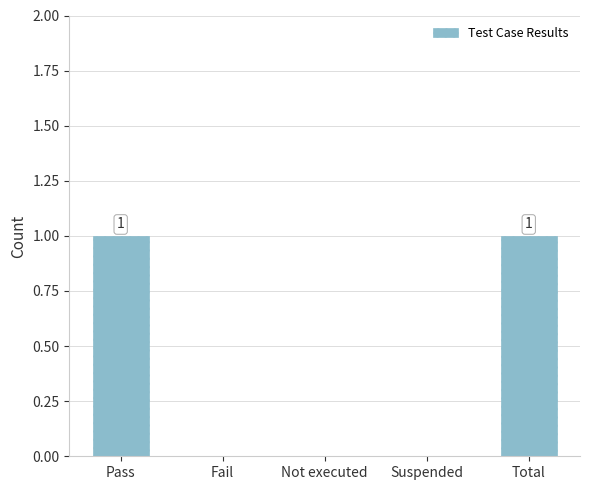

Which has a higher value, Not executed or Total?

Total